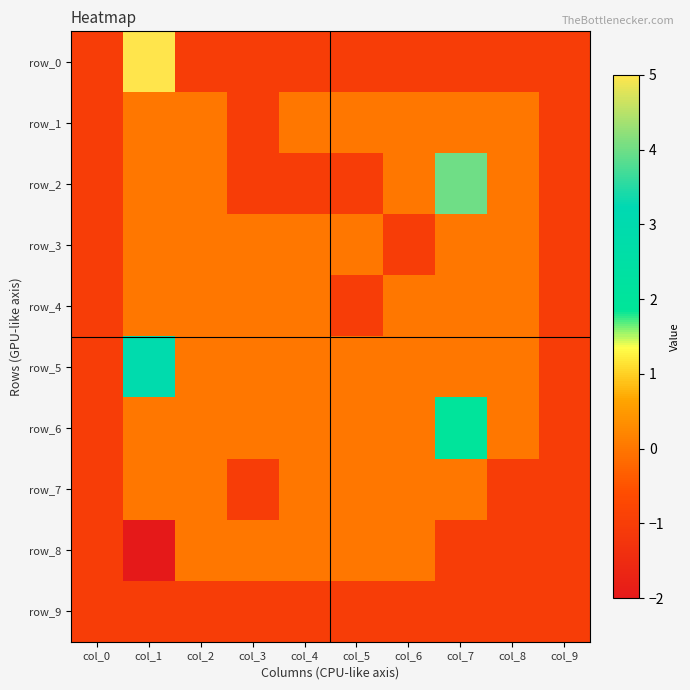

What is the smallest value displayed?

-2